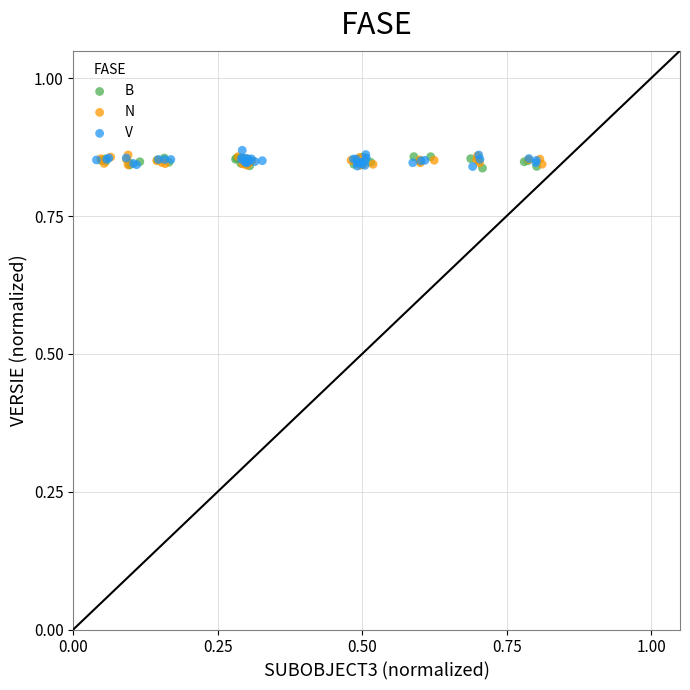

What are all the series names shown in the legend?

B, N, V